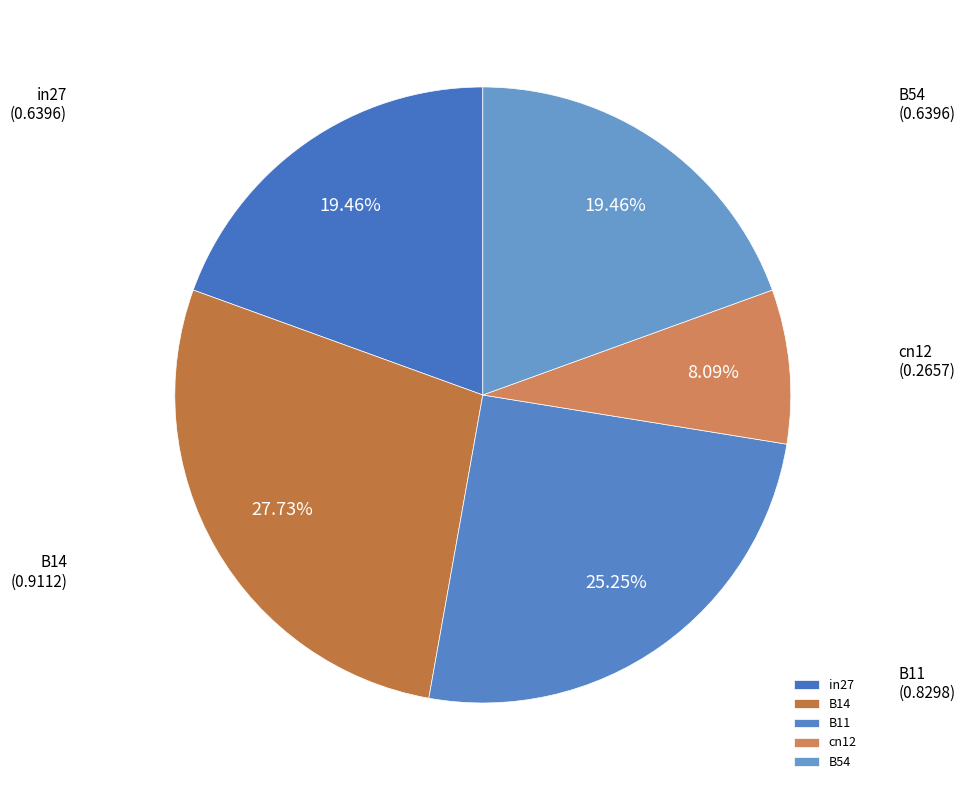

Combined, what portion of the pie is cn12 and B11?

33.3%